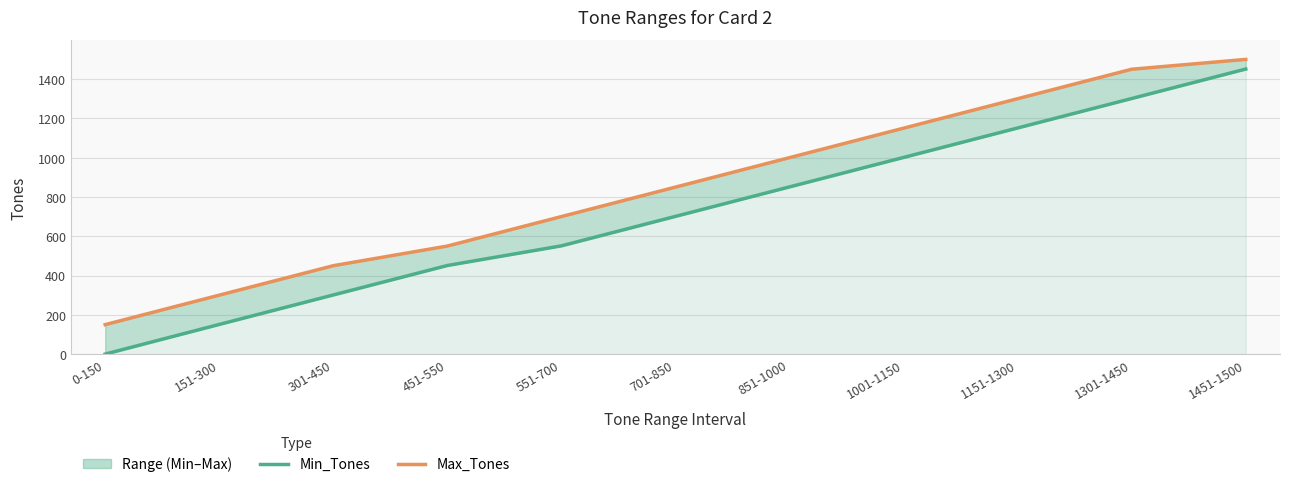

Which label corresponds to the largest value in the chart?

1451-1500